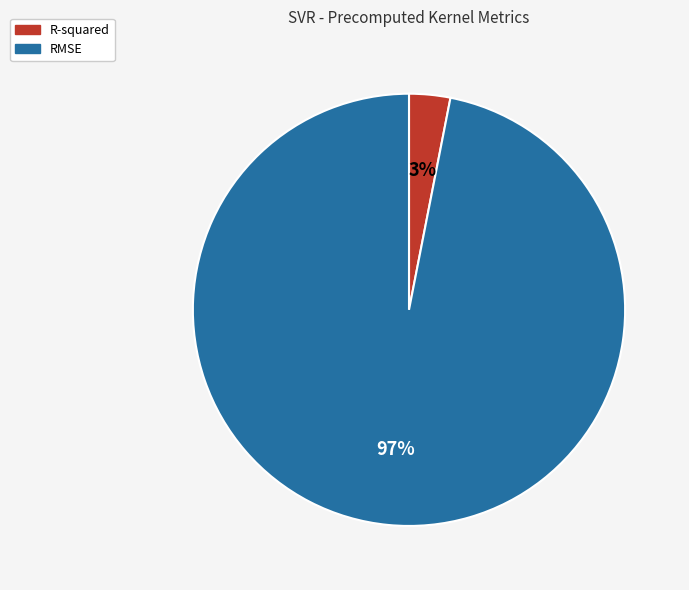

What percentage is the RMSE slice, to the nearest percent?

97%